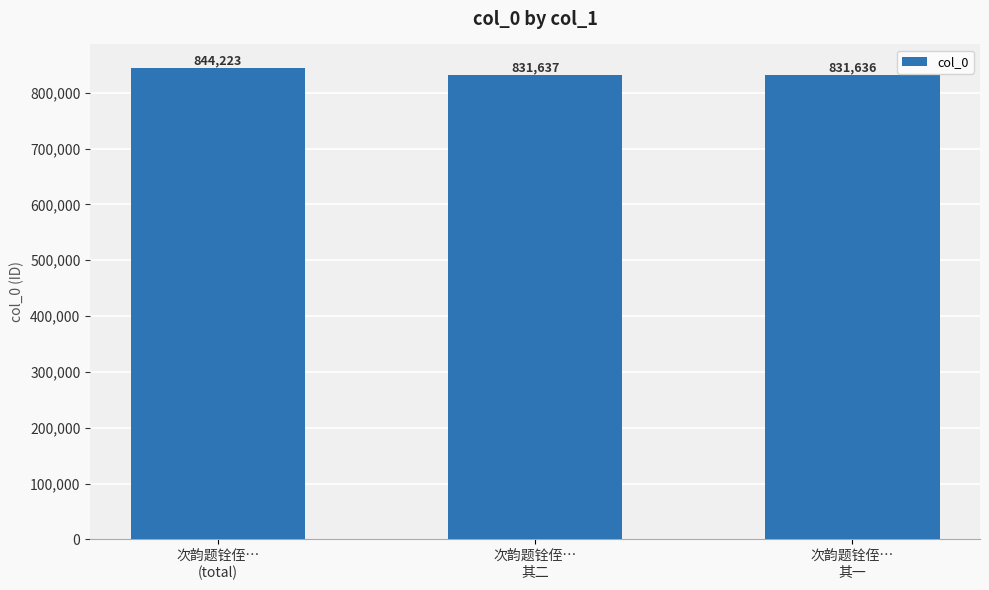

How many categories are shown in the chart?

3